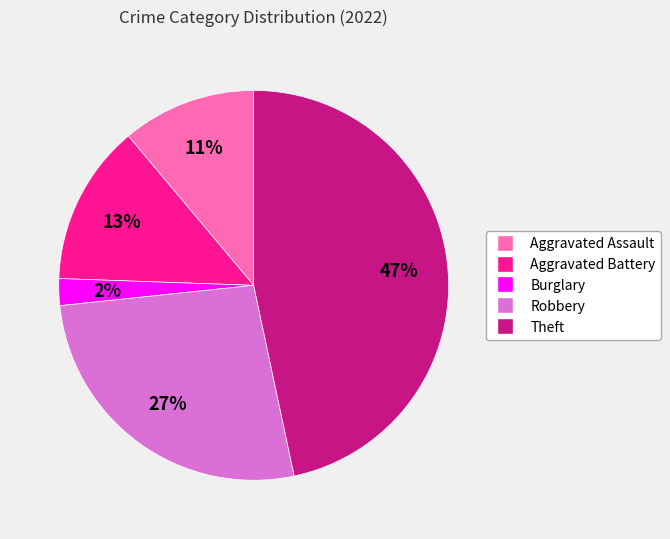

Between Robbery and Aggravated Battery, which is larger?

Robbery